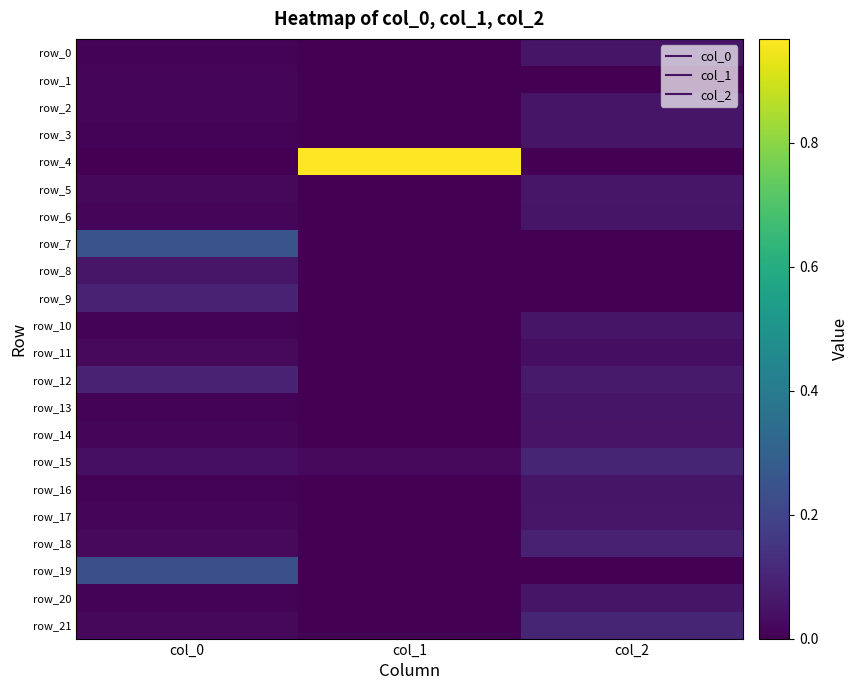

Count the number of data series in this chart.

22